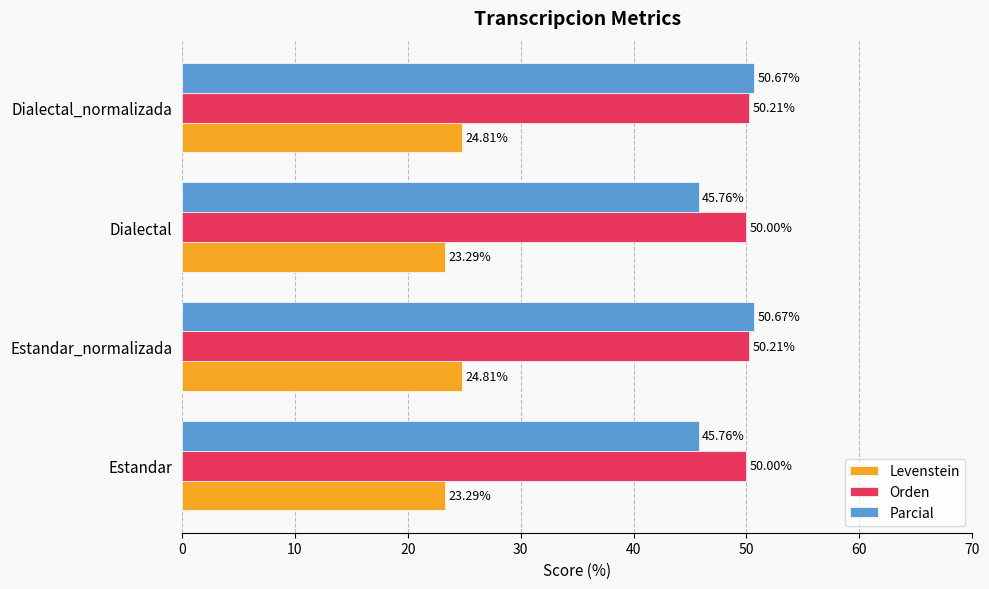

How many data points does each series have?

4